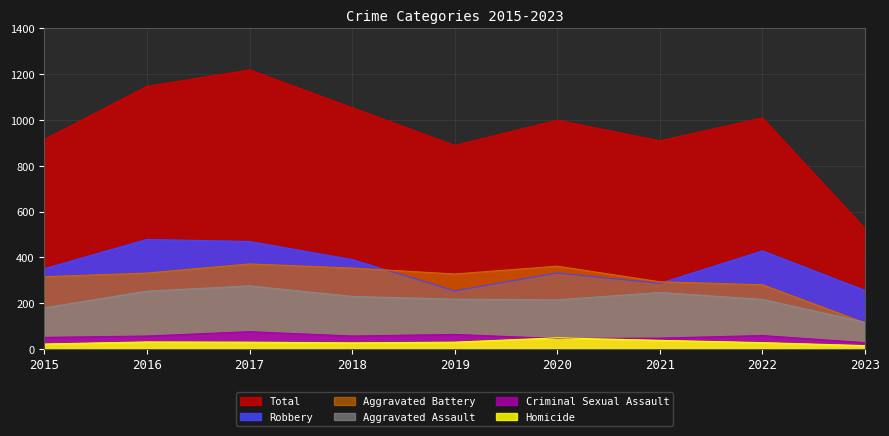

The Robbery series shows 498 at 2015. True or false?

False